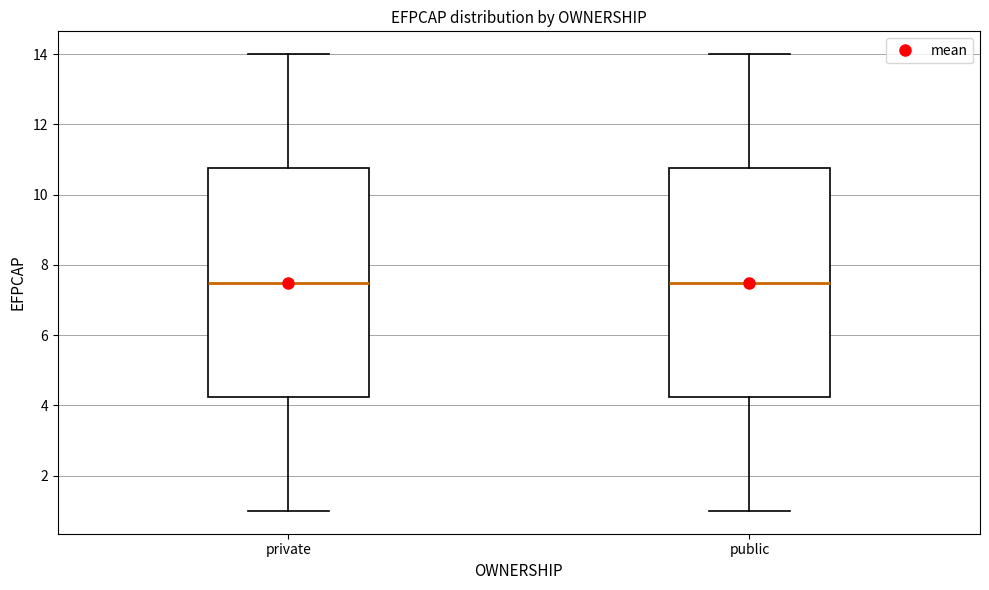

Reading left to right, transcribe this box plot: for each box, give where its median line is, the range the box spans, and where its two whiskers end, as read against the y-axis. The values are not printed on the chart, so give them approximately, as read against the axis.

private: median 7.6, box 4.2 to 10.8, whiskers 1.0 to 14.0
public: median 7.6, box 4.2 to 10.8, whiskers 1.0 to 14.0